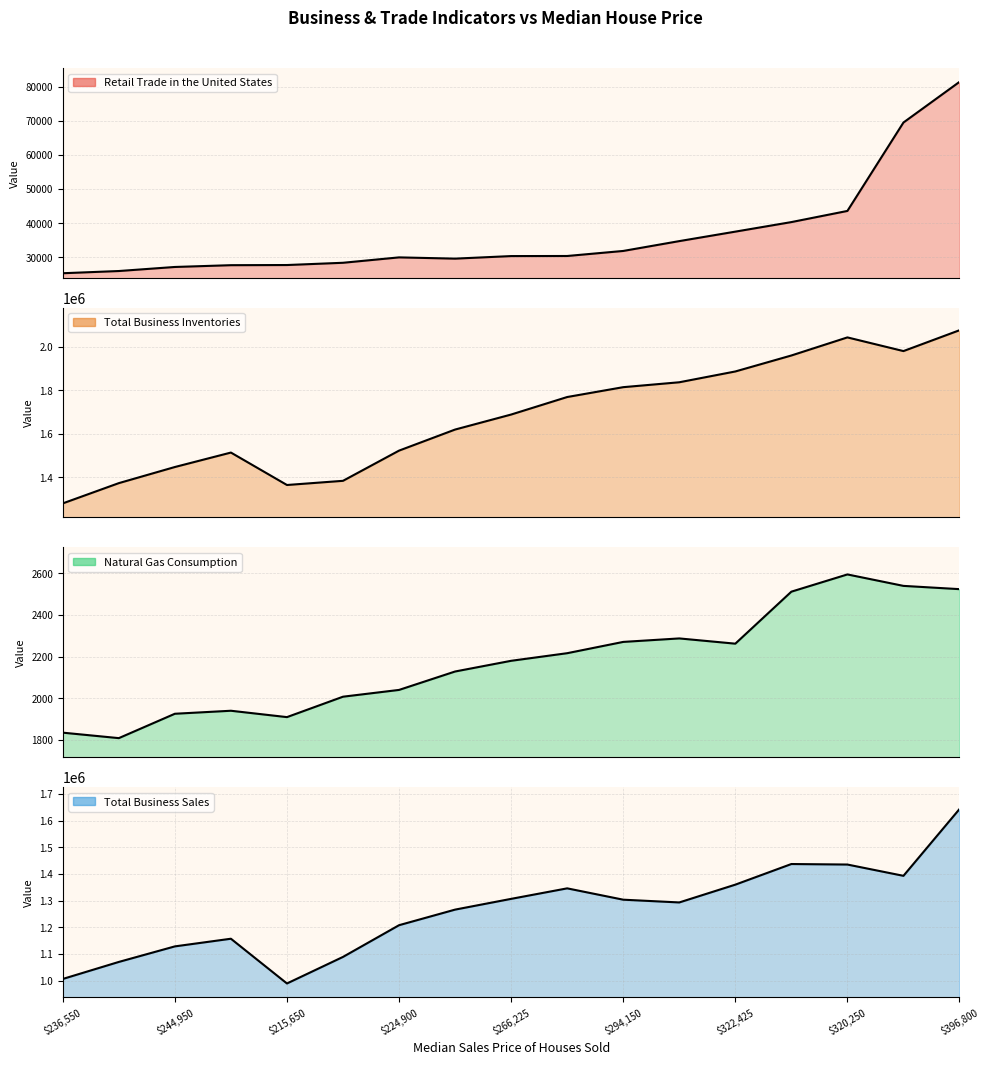

What is the label of the 6th point from the right?

305125